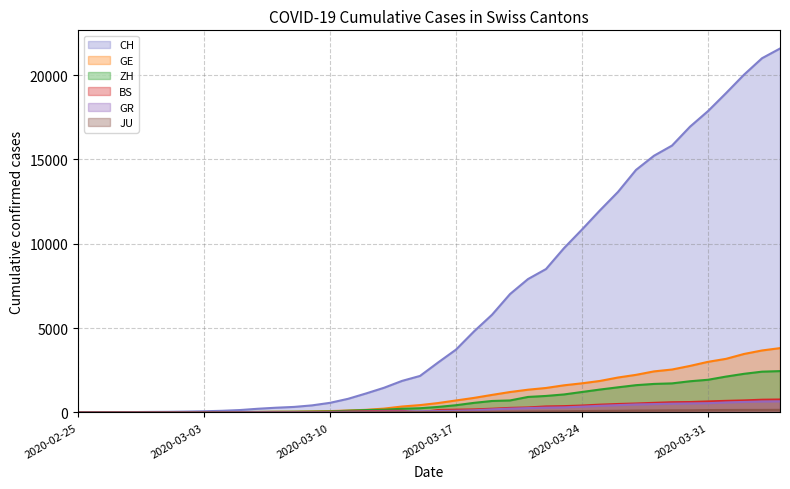

At which category does the chart reach its peak across all series?

2020-04-04